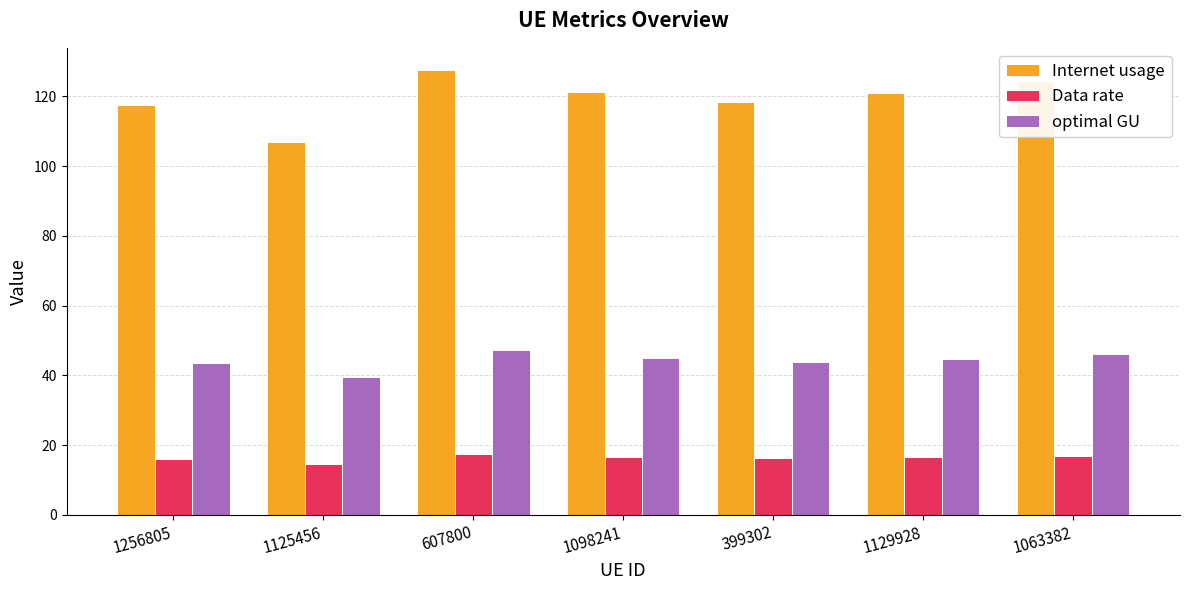

What is the sum of all optimal GU values?

309.6